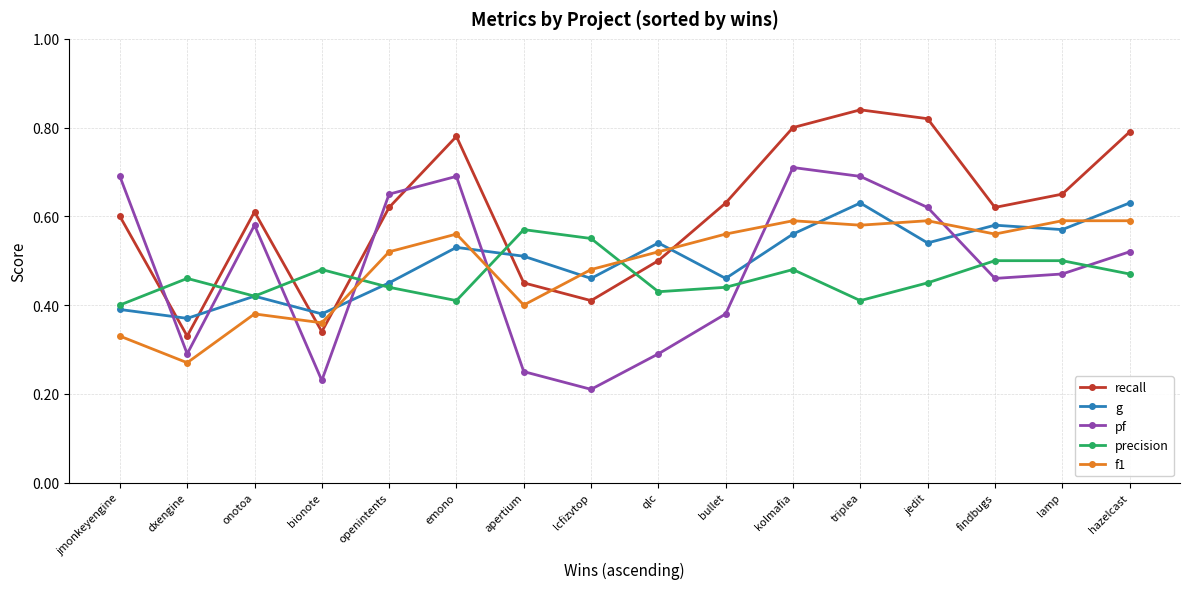

What is the label of the 3rd point from the left?

onotoa